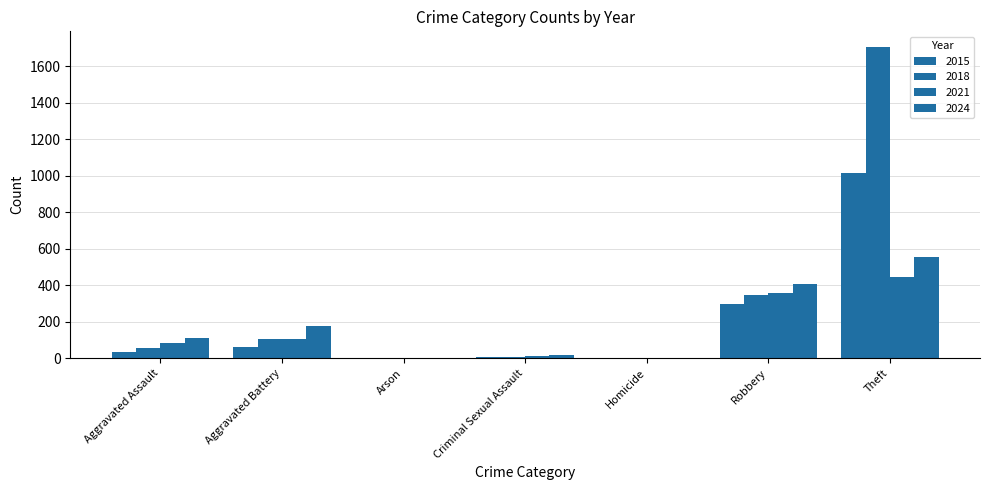

Which has a higher value, Homicide or Criminal Sexual Assault?

Criminal Sexual Assault